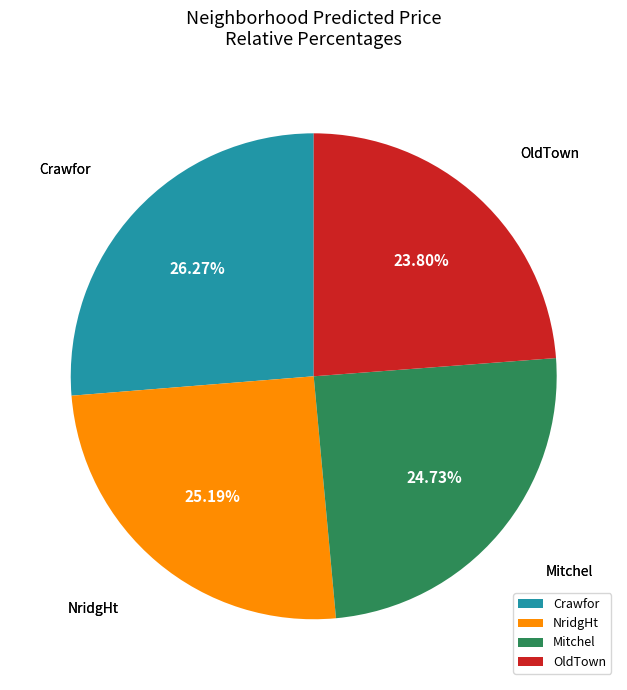

True or false: Mitchel accounts for 12% of the total.

False